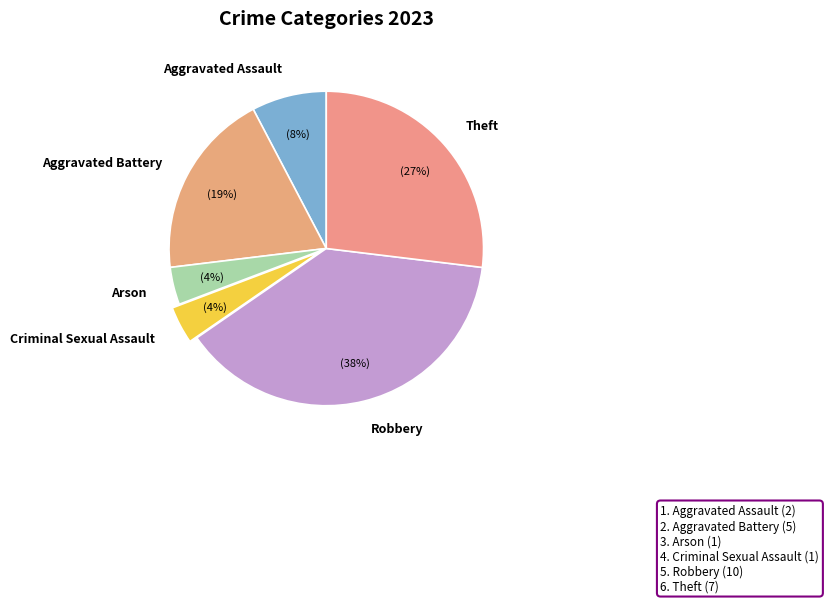

What percentage is the Aggravated Assault slice, to the nearest percent?

8%